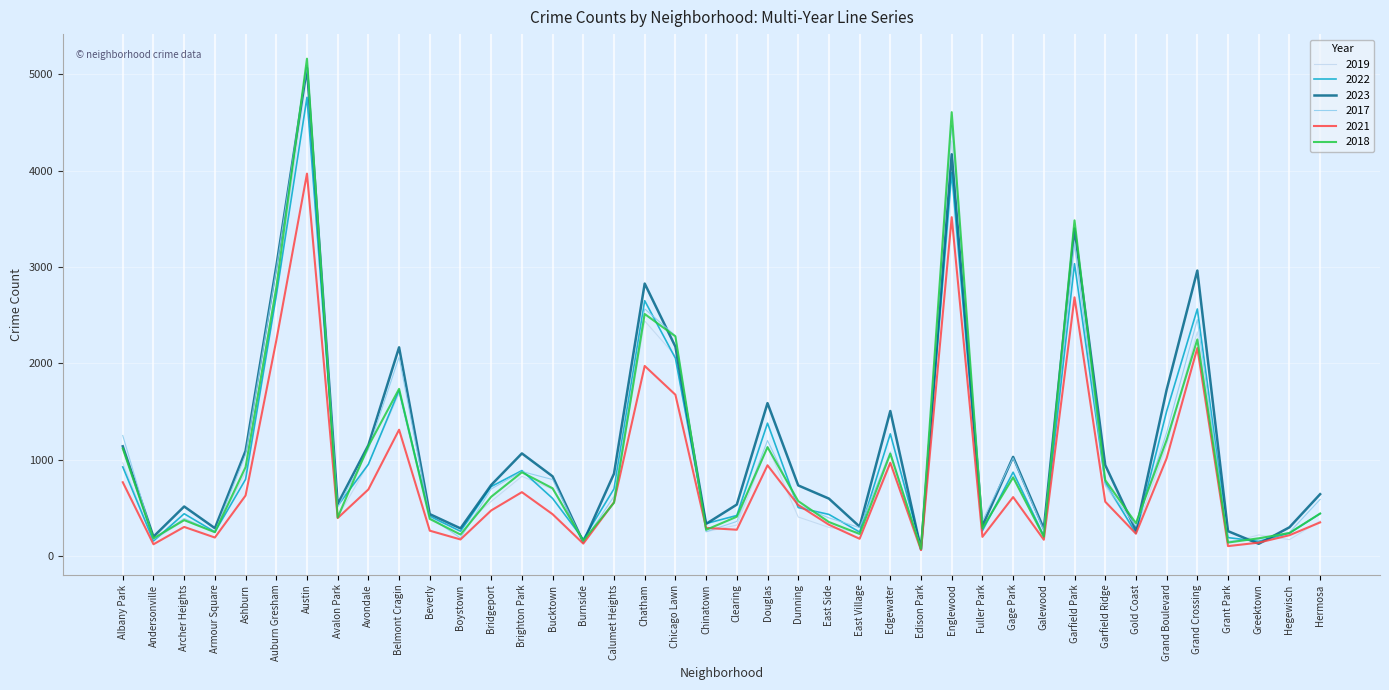

How many interior local peaks does the 2018 series have?

11